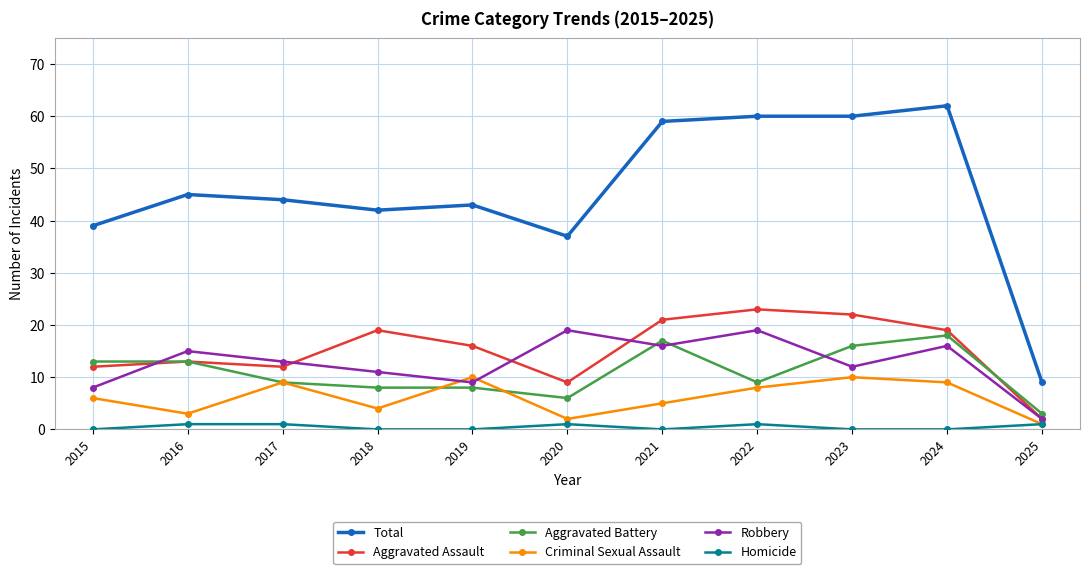

Where is the first local minimum for Robbery?

2019